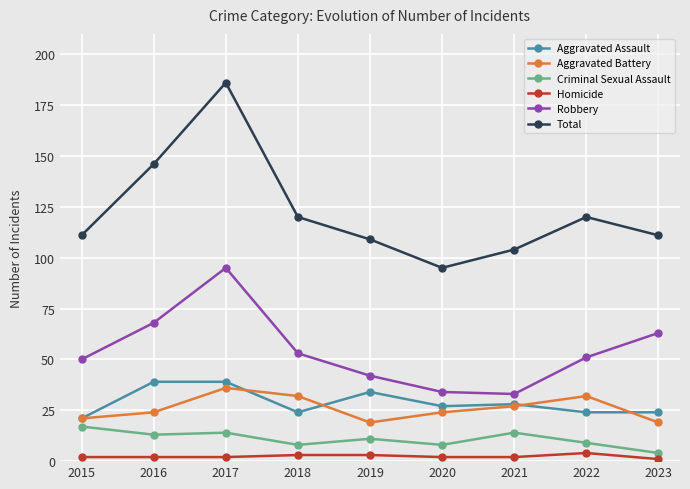

How many categories are shown in the chart?

9